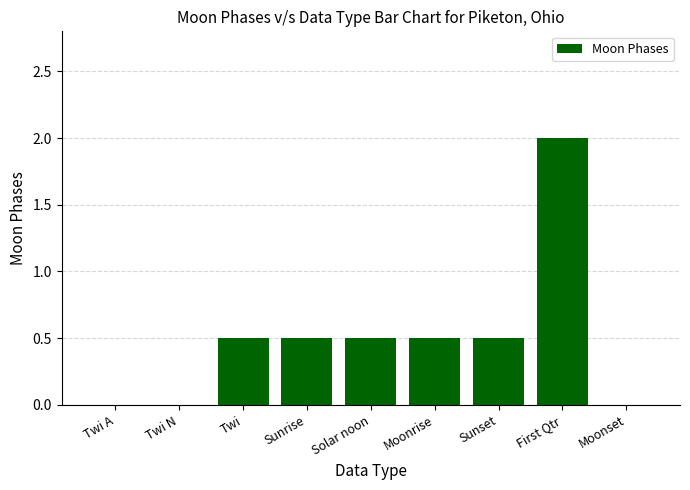

Reading left to right, transcribe all the data shown in this chart.

0.0	0.0	0.5	0.5	0.5	0.5	0.5	2.0	0.0